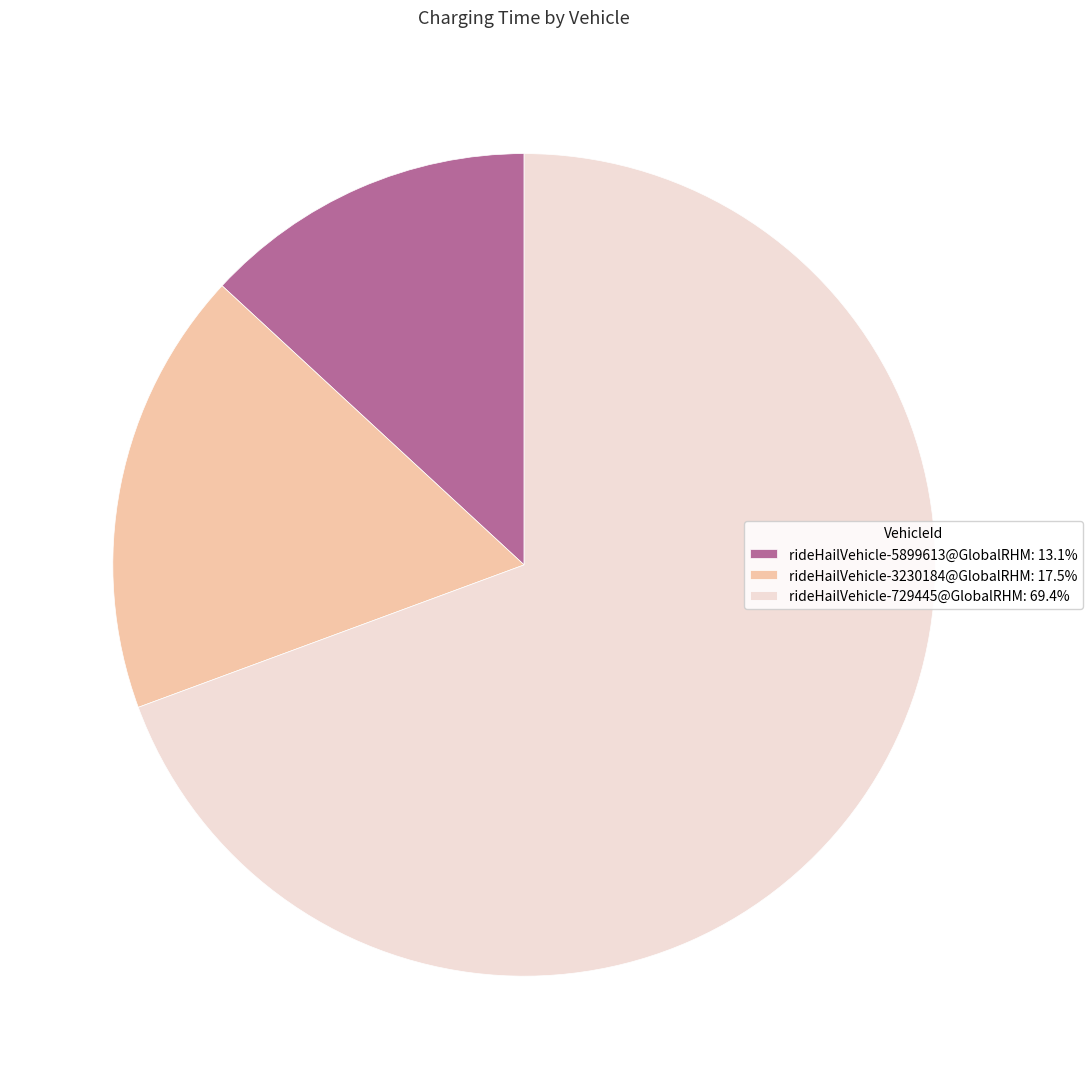

How many slices are in this pie chart?

3